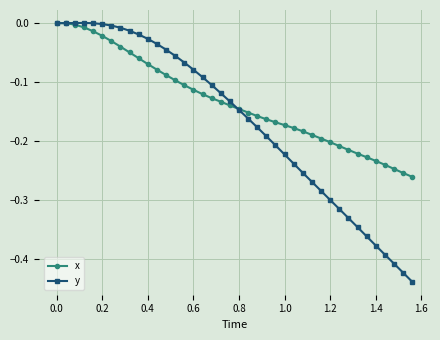

True or false: y has more than 0 interior local peaks.

True